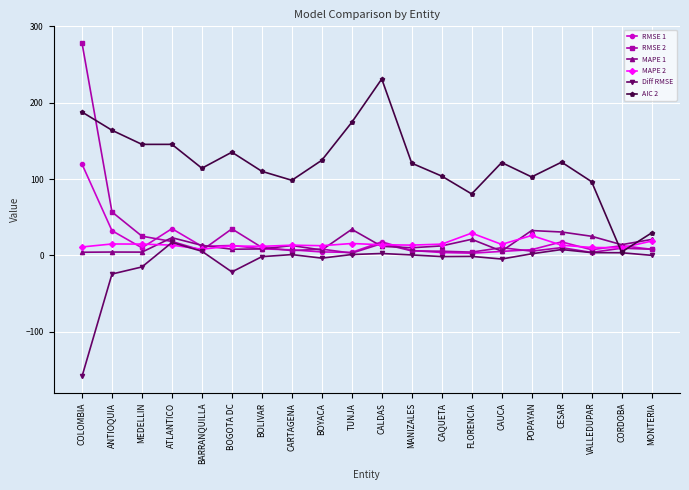

What is the greatest value displayed?

278.3